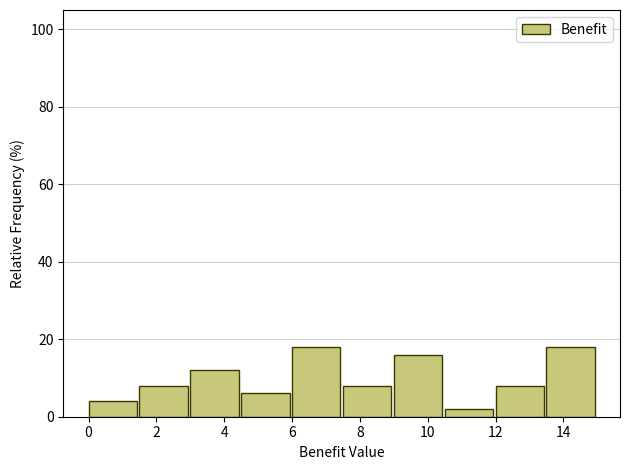

Reading left to right, list every bar in this chart as the range it spans on the x-axis followed by its height. Neither the bar edges nor the heights are printed on the chart, so give them approximately, as read against the axes.

0.0 to 1.5: 4
1.5 to 3.0: 8
3.0 to 4.5: 12
4.5 to 6.0: 6
6.0 to 7.5: 18
7.5 to 9.0: 8
9.0 to 10.5: 16
10.5 to 12.0: 2
12.0 to 13.5: 8
13.5 to 15.0: 18